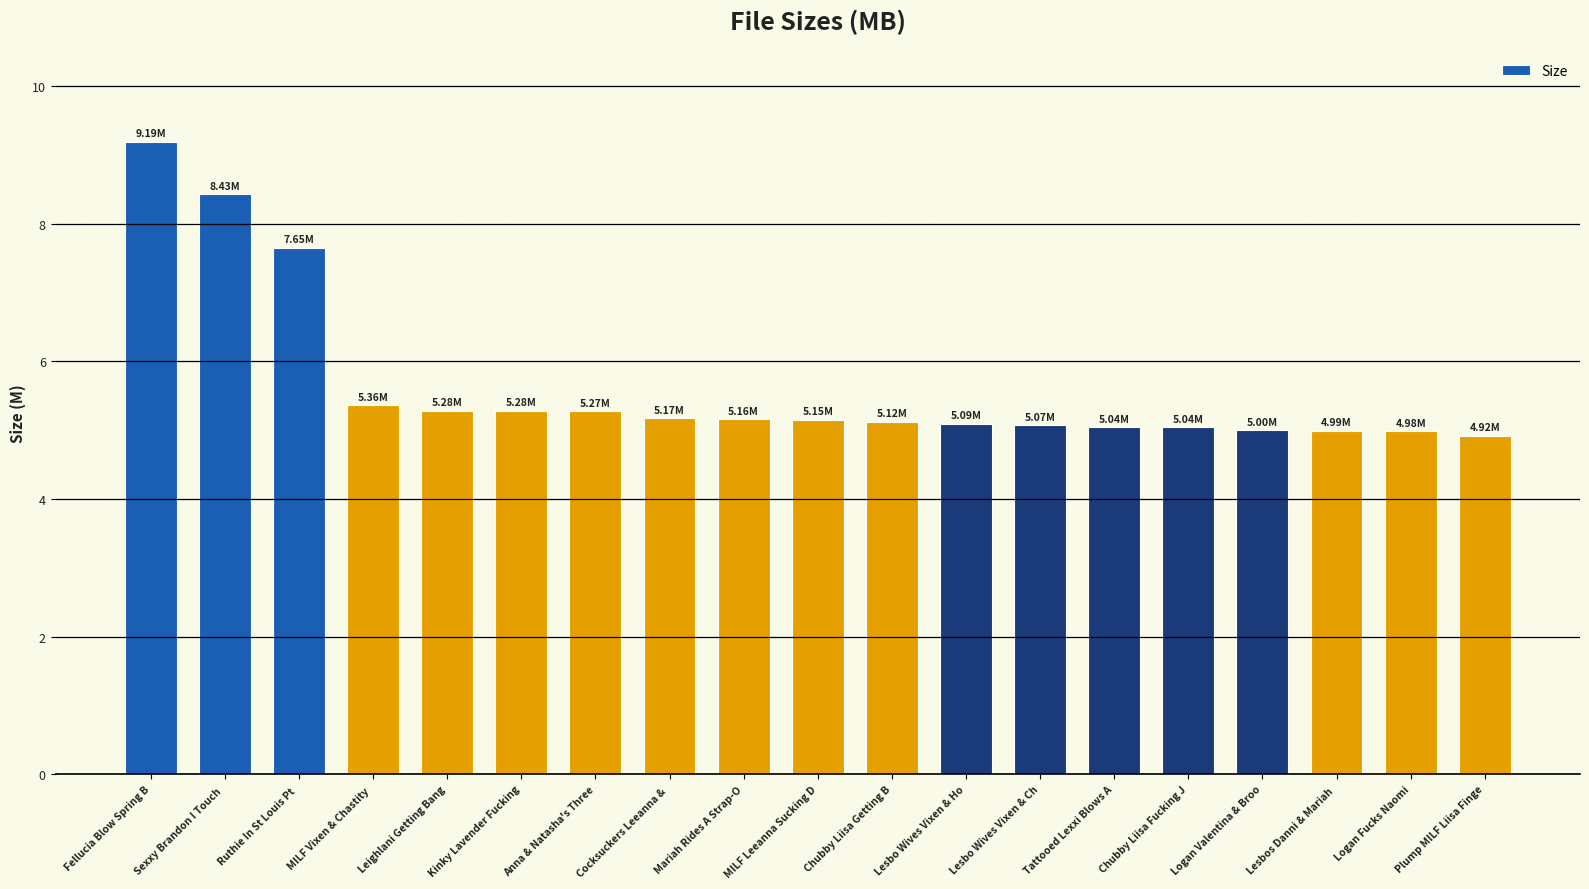

What is the value of the 9th bar from the left?

5.2